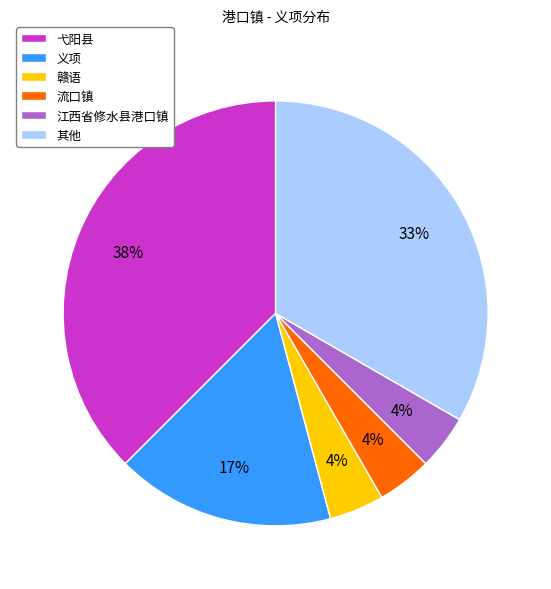

What percentage is the 弋阳县 slice, to the nearest percent?

37%